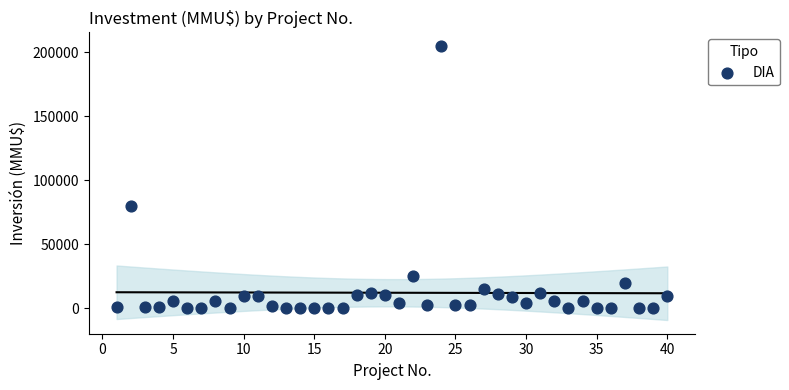

What is the range of Y values (max minus min)?

204963